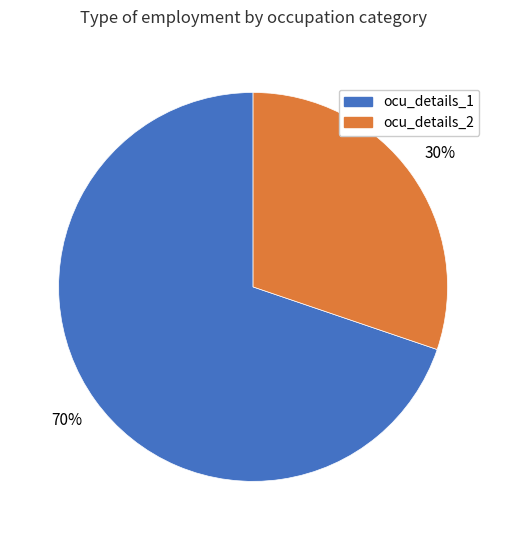

Does any single category account for the majority?

Yes